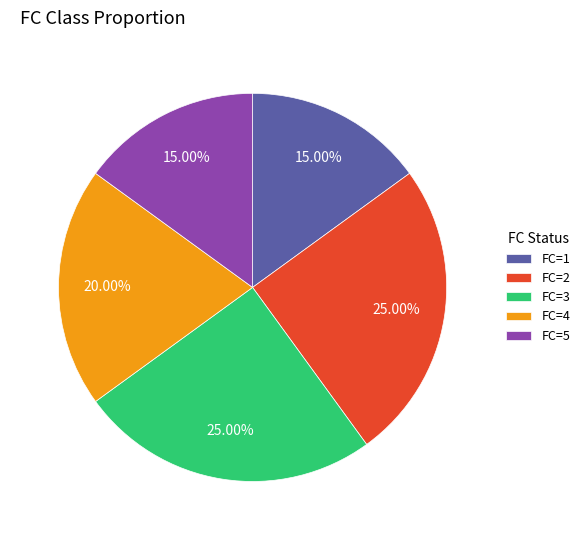

Count the number of slices in the pie.

5